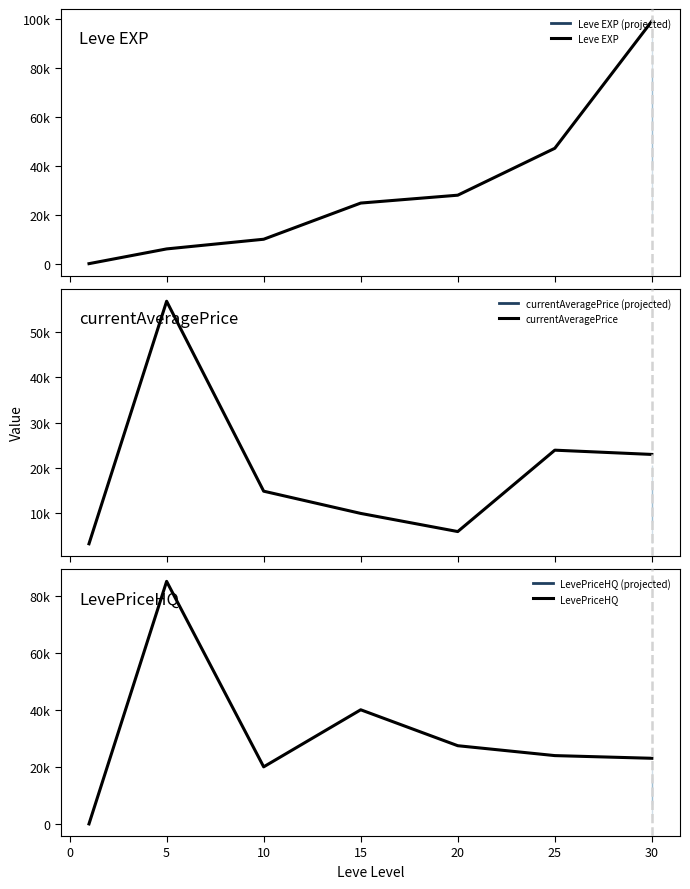

What is the greatest value displayed?

99220